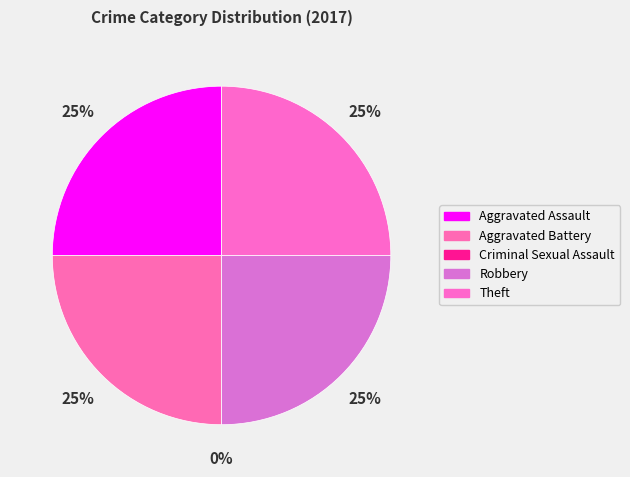

To the nearest percent, what is the combined percentage of Aggravated Assault and Theft?

50%